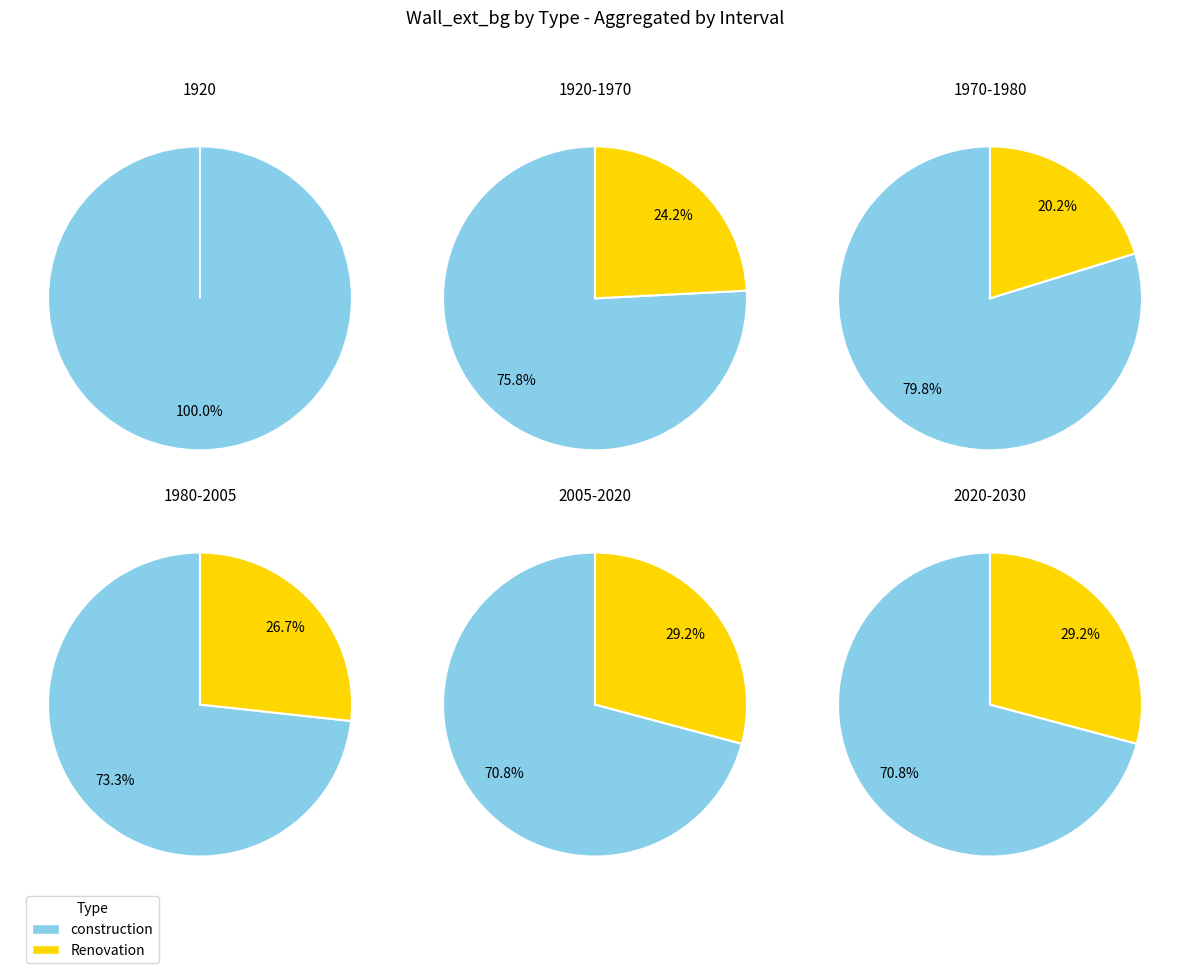

To the nearest percent, what is the difference between the largest and smallest slice percentages?

9%